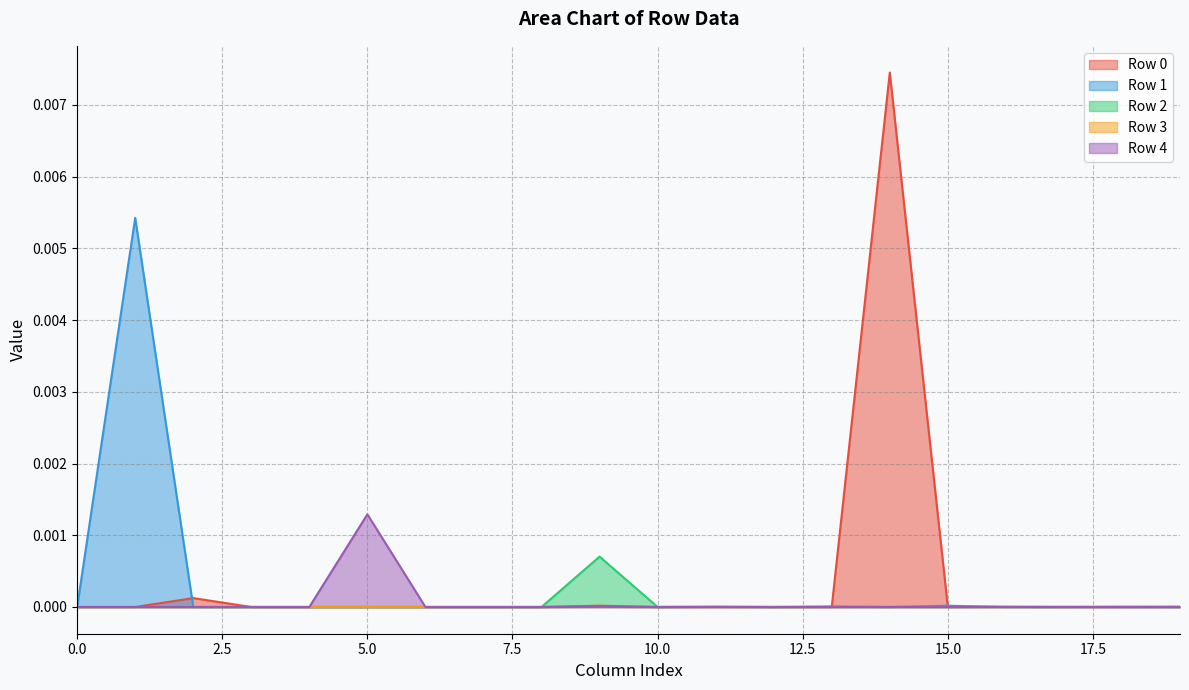

At which category is the sum across all series the highest?

14